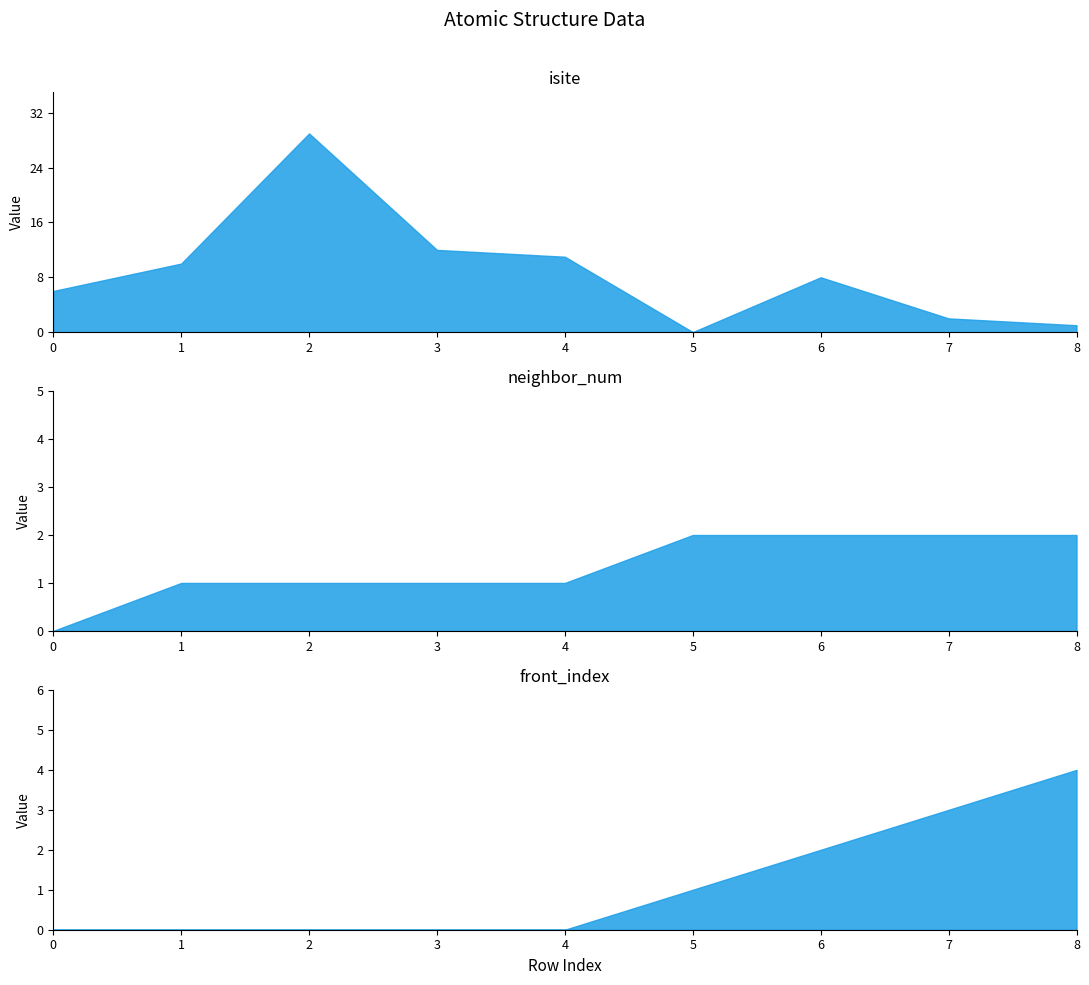

What is the difference between the isite values at 3 and 4?

1